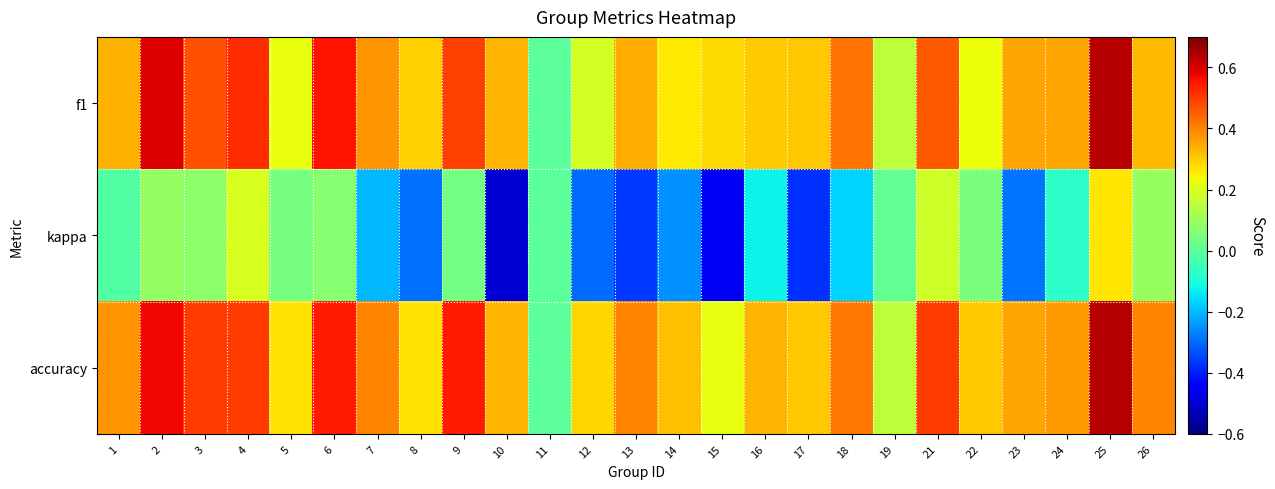

Count the number of categories in the chart.

25